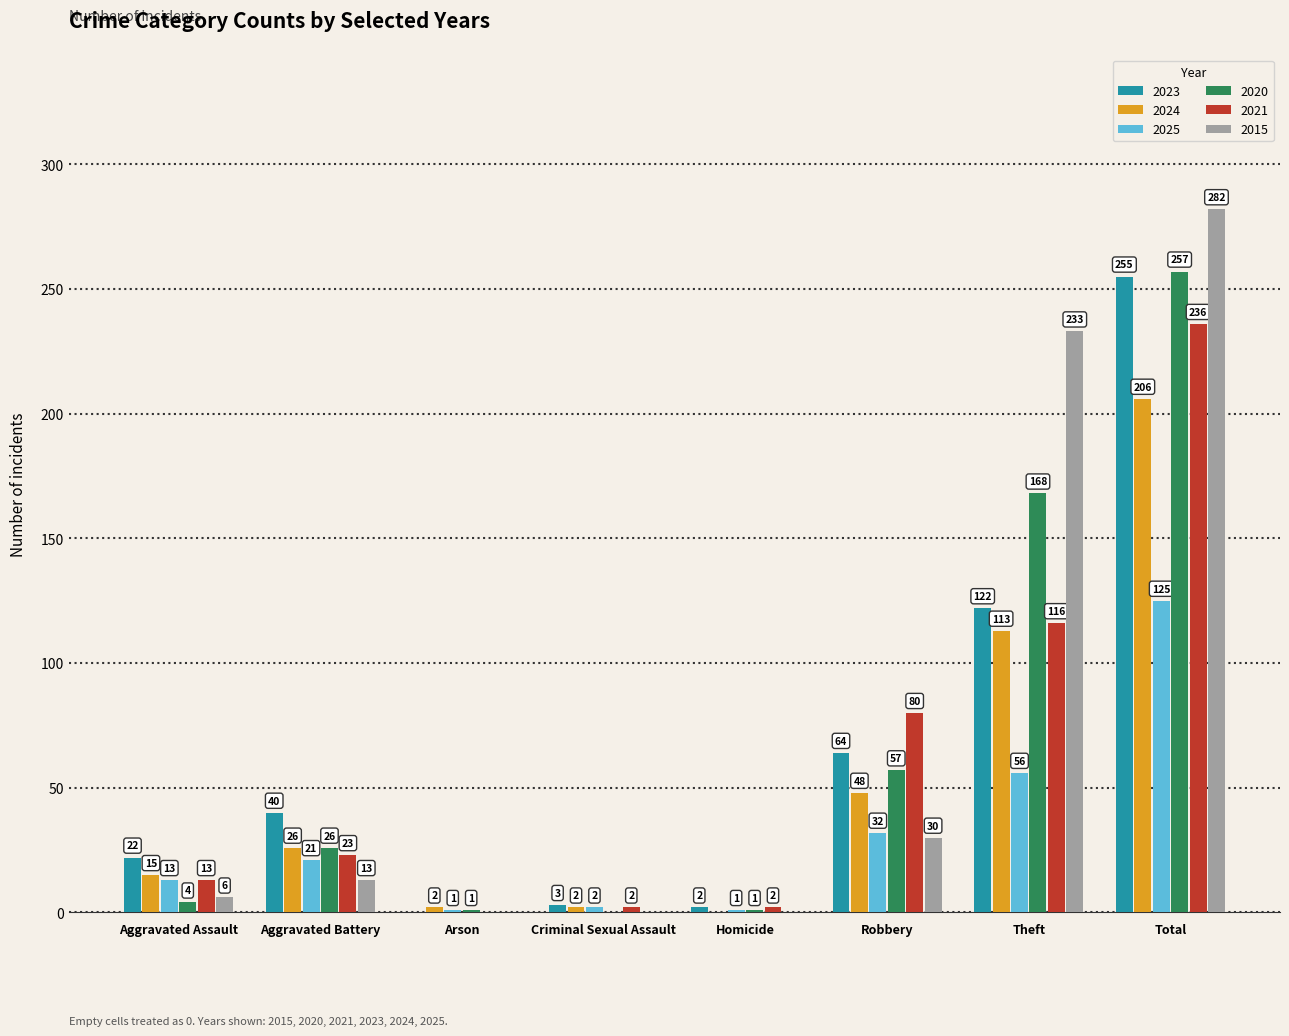

What is the sum of the 2023 values at Aggravated Battery and Criminal Sexual Assault?

43